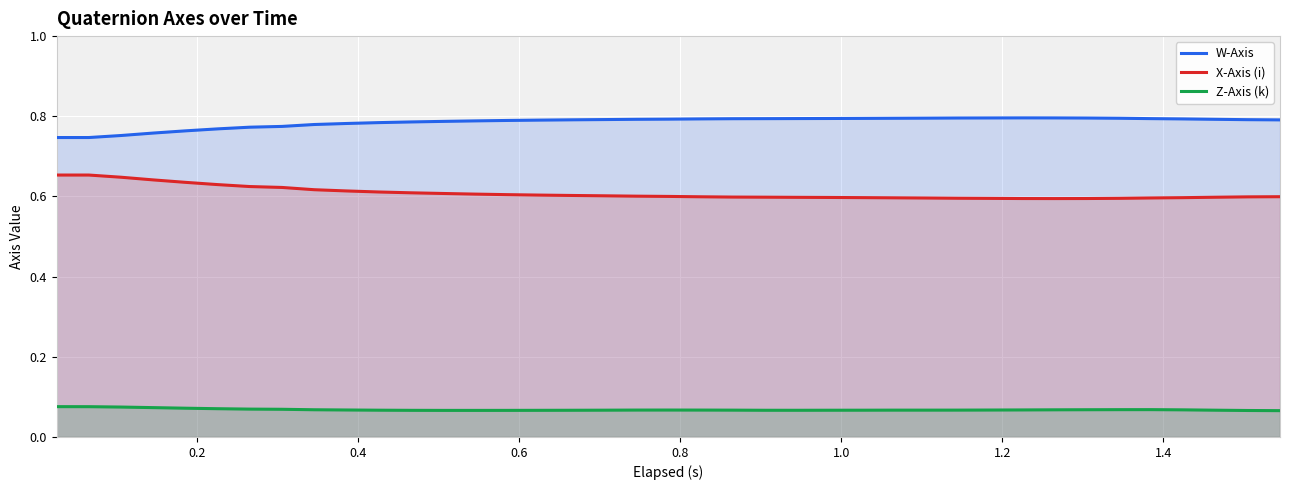

True or false: Z-Axis (k) and W-Axis intersect in this chart.

False